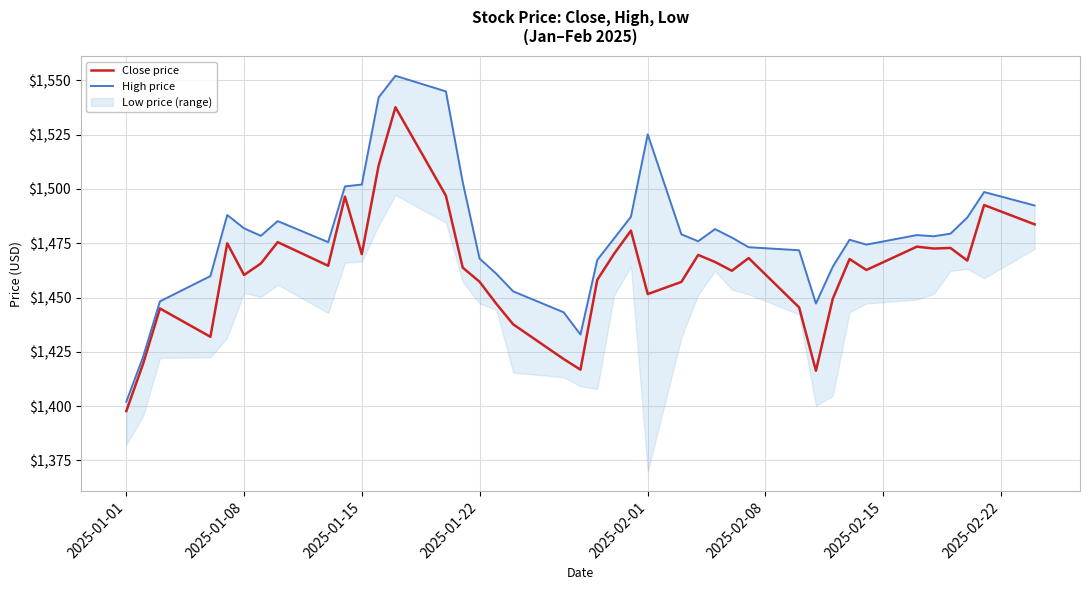

How many values in the High price series exceed 1478?

20